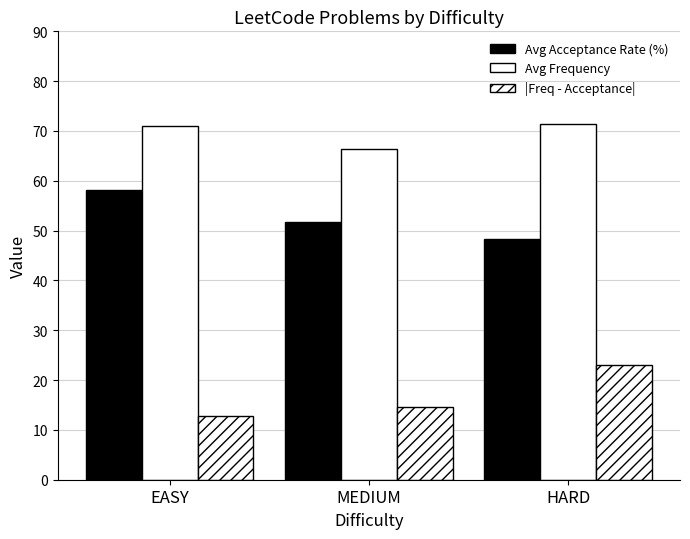

How many bars are there in each group?

3